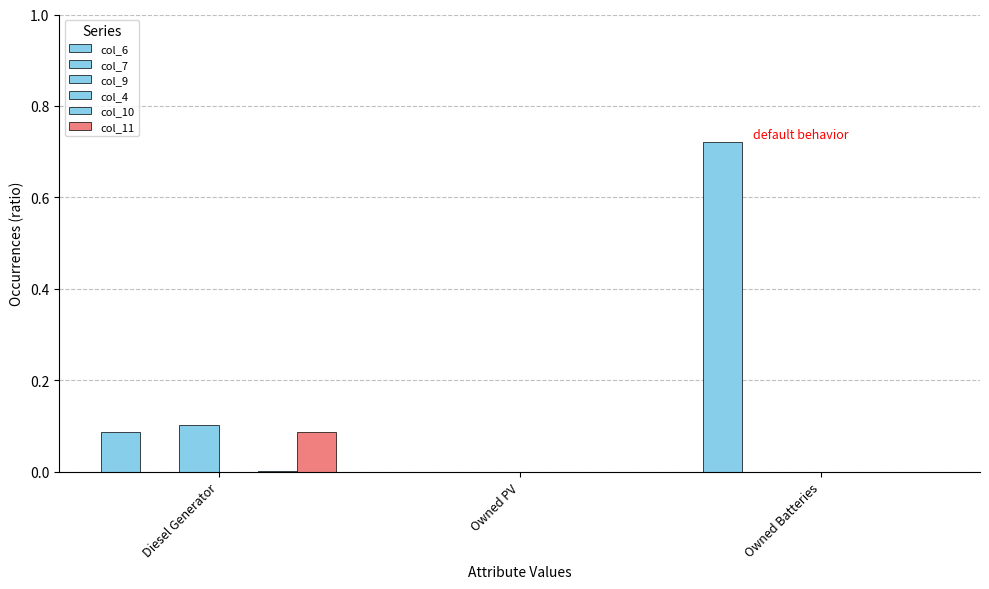

At which label is col_9 closest to 0?

Owned PV